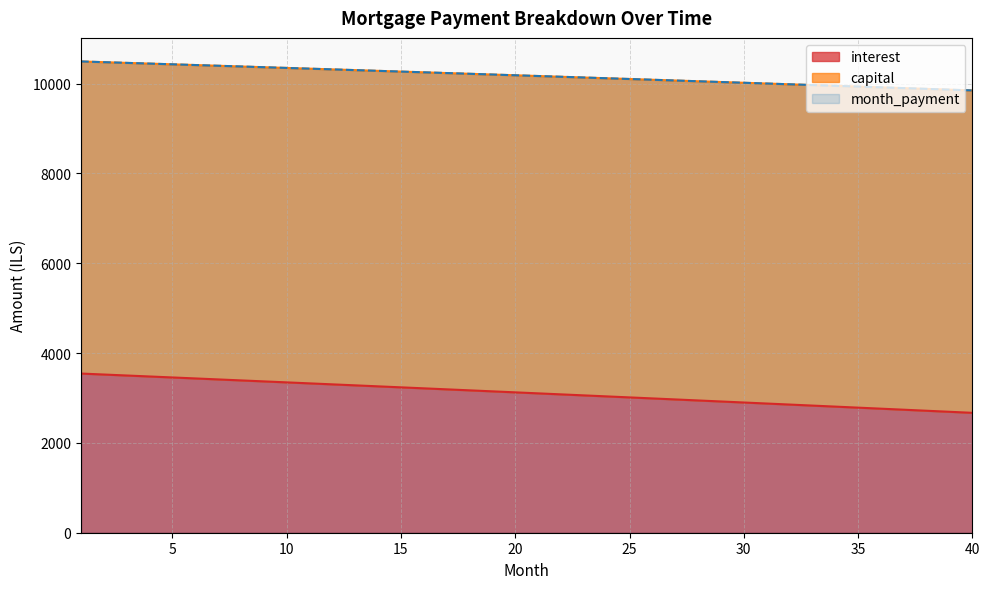

Between 12 and 15, which is larger?

12